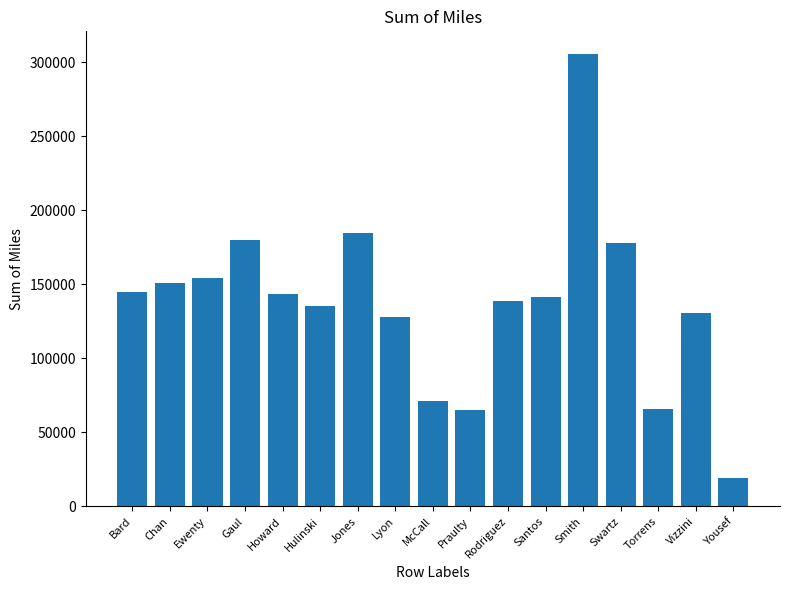

What is the difference between the second highest and second lowest values?

119378.8